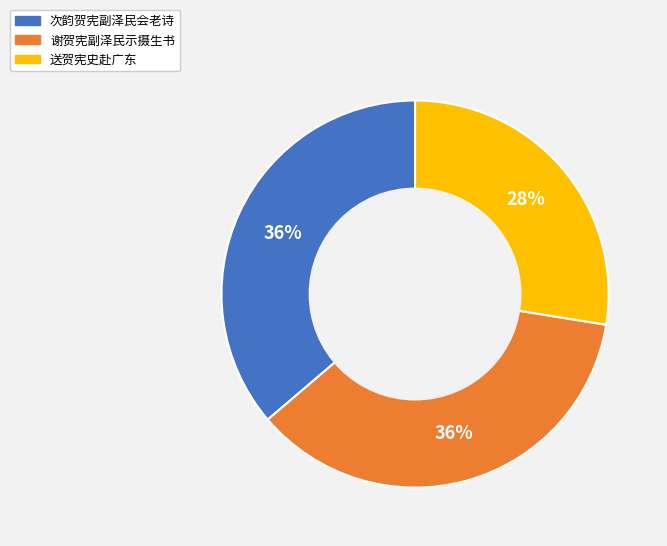

Does any single category account for the majority?

No